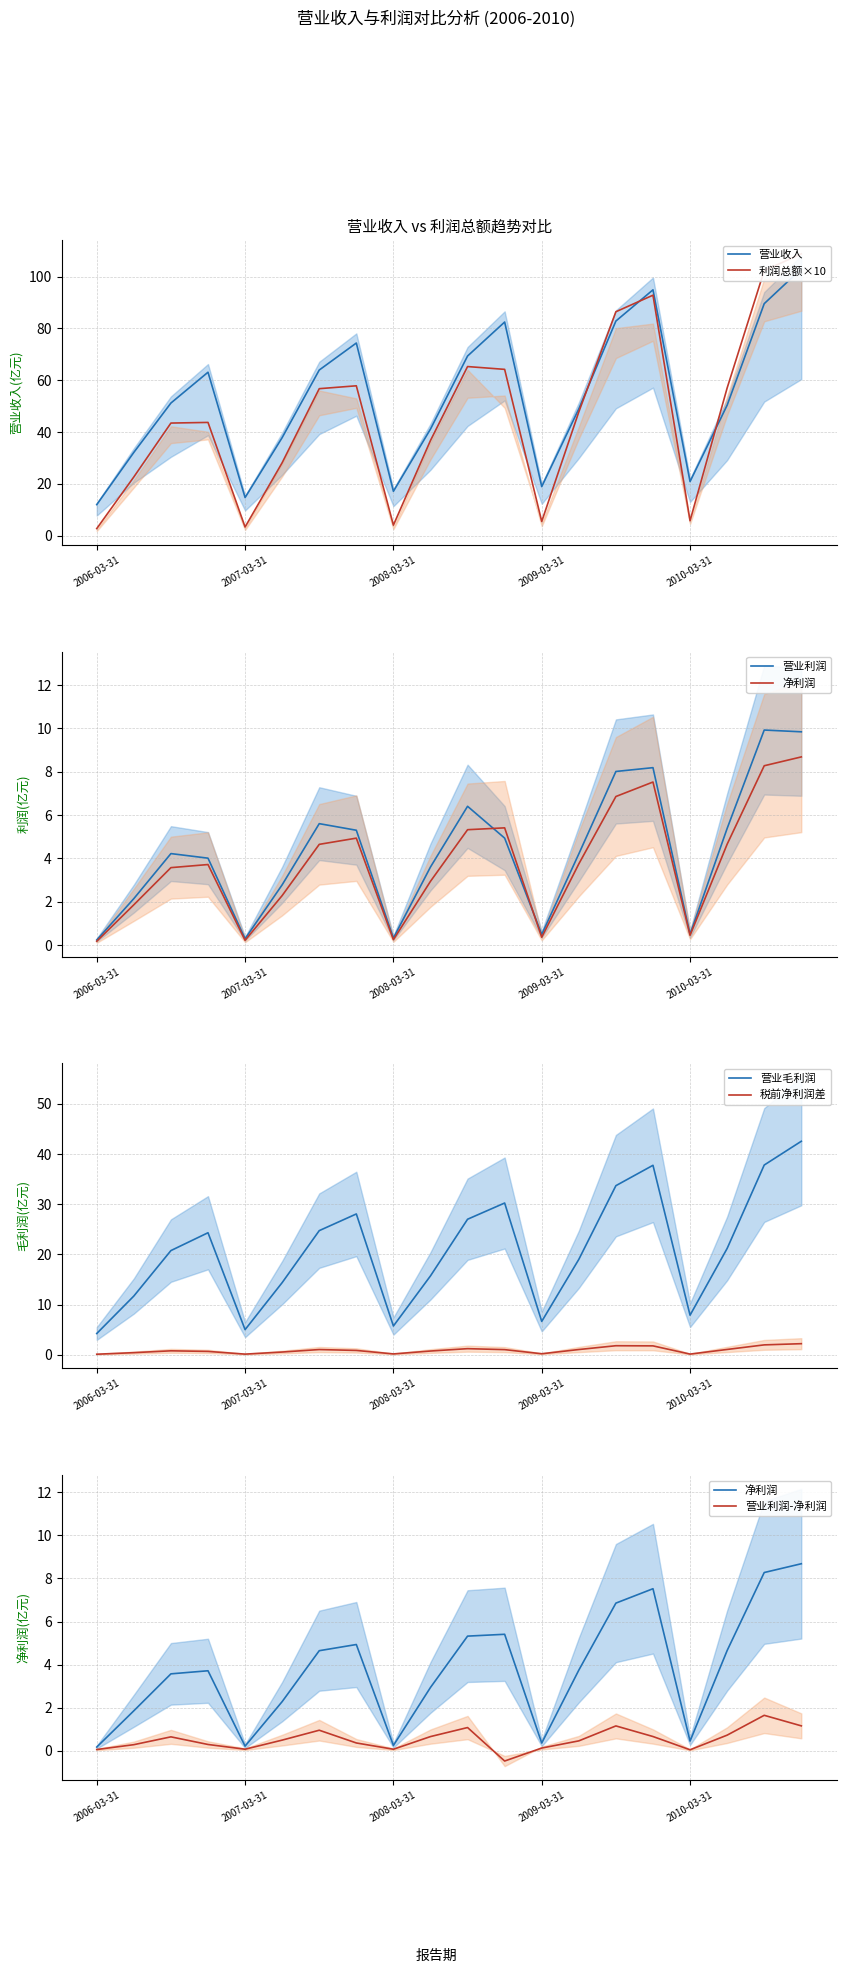

What is the maximum value for 税前净利润差?

2.2